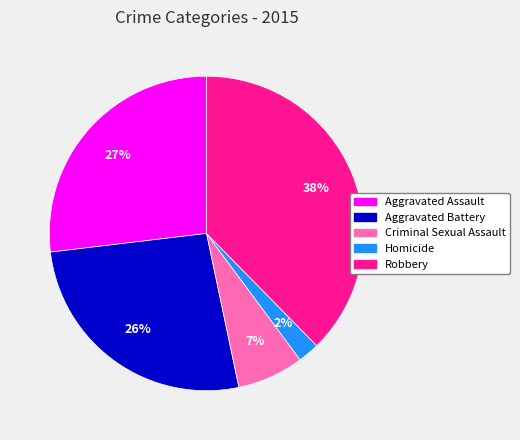

Is the sum of Criminal Sexual Assault and Aggravated Battery greater than half?

No